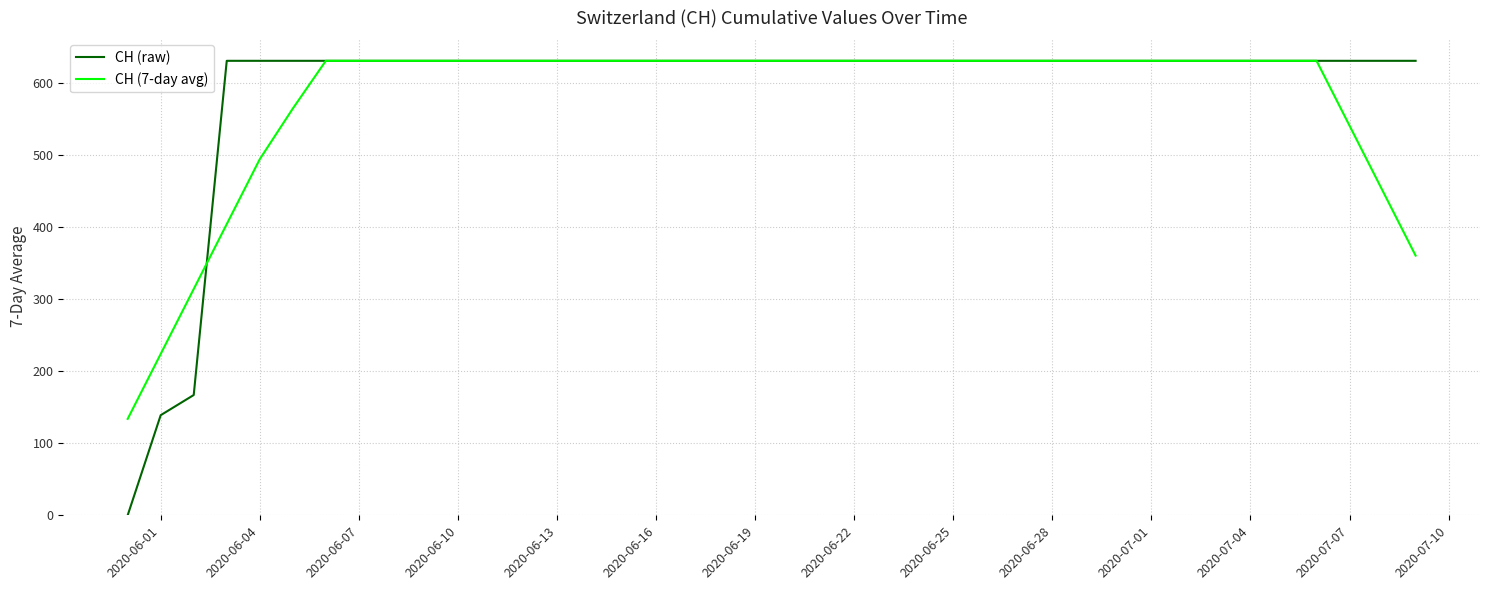

What is the maximum value for CH (raw)?

631.0